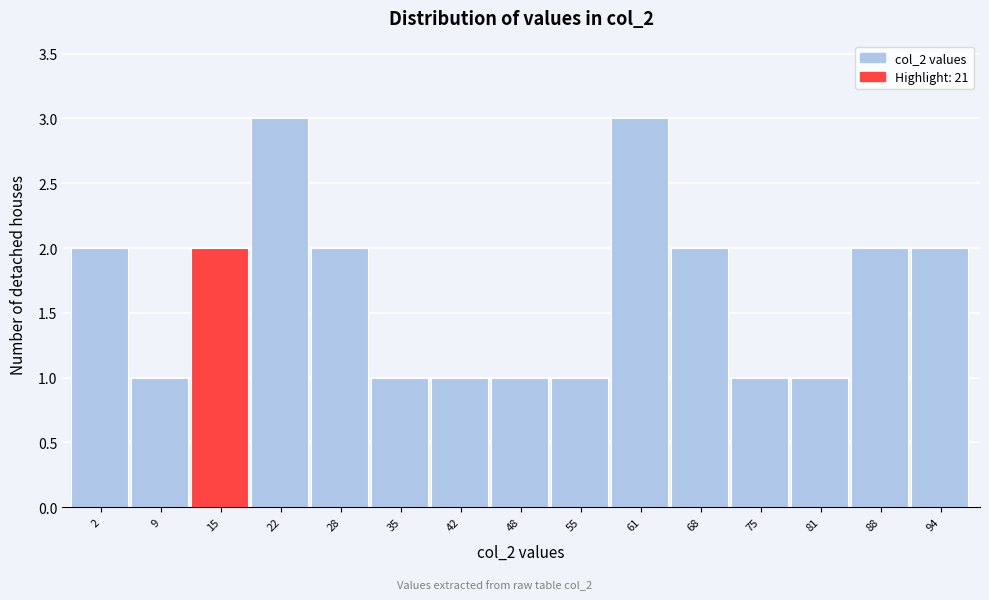

Reading right to left, list all the values displayed in this chart.

2	2	1	1	2	3	1	1	1	1	2	3	2	1	2